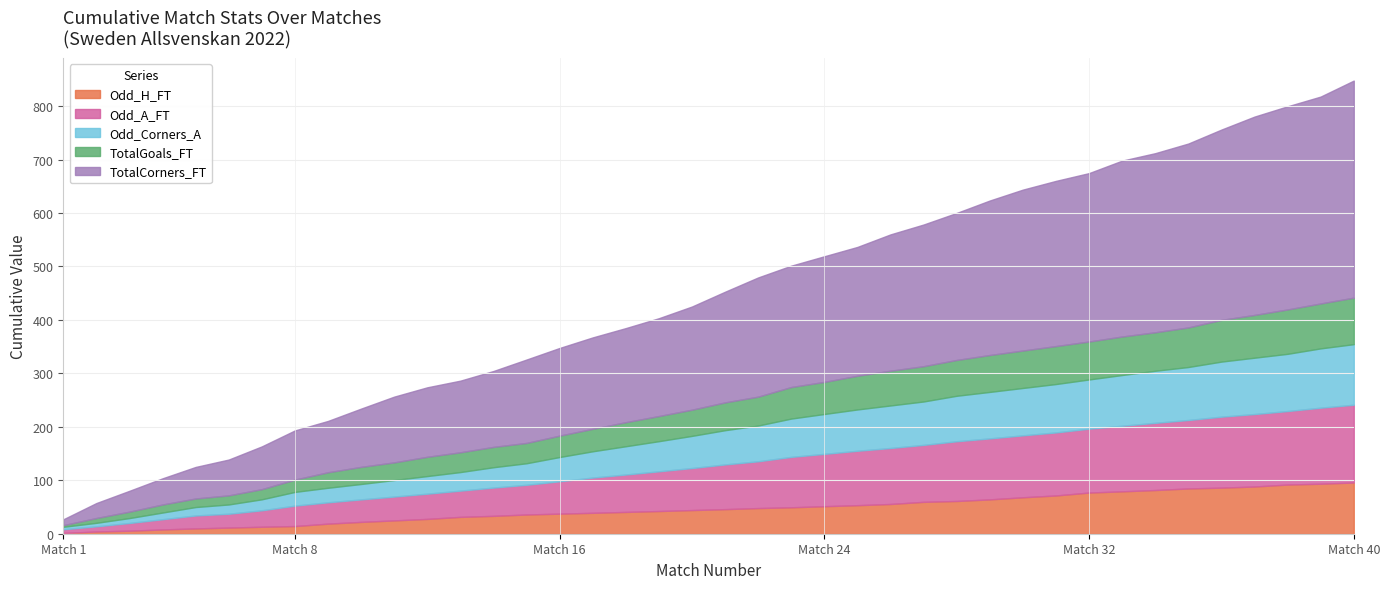

What are all the series names shown in the legend?

Odd_H_FT, Odd_A_FT, Odd_Corners_A, TotalGoals_FT, TotalCorners_FT